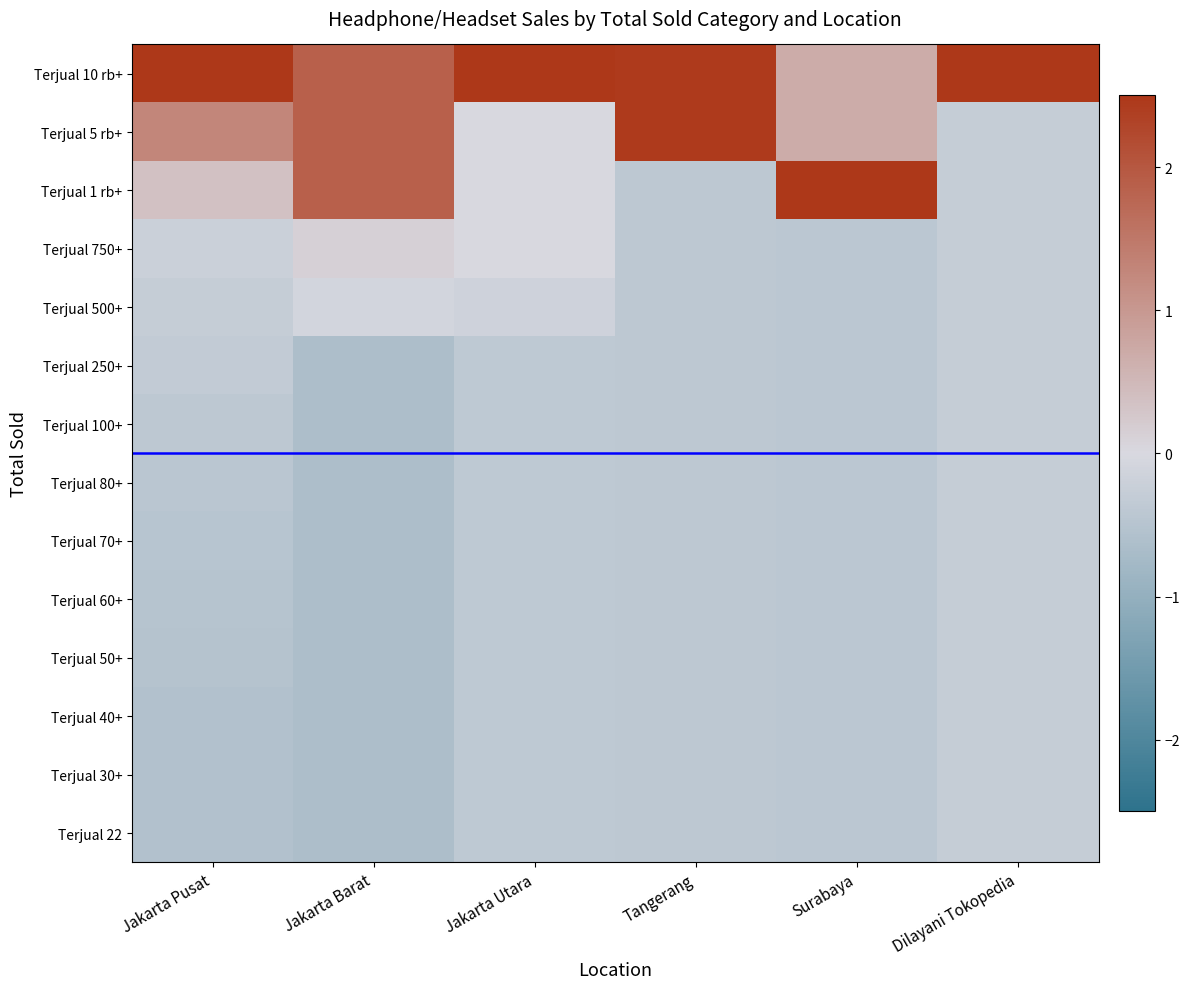

Reading left to right, extract all data points from this chart.

Terjual 10 rb+: Jakarta Pusat=3.2	Jakarta Barat=1.9	Jakarta Utara=3.6	Tangerang=2.4	Surabaya=0.7	Dilayani Tokopedia=3.6
Terjual 5 rb+: Jakarta Pusat=1.3	Jakarta Barat=1.9	Jakarta Utara=0.0	Tangerang=2.4	Surabaya=0.7	Dilayani Tokopedia=-0.3
Terjual 1 rb+: Jakarta Pusat=0.4	Jakarta Barat=1.9	Jakarta Utara=0.0	Tangerang=-0.4	Surabaya=3.3	Dilayani Tokopedia=-0.3
Terjual 750+: Jakarta Pusat=-0.2	Jakarta Barat=0.1	Jakarta Utara=0.0	Tangerang=-0.4	Surabaya=-0.4	Dilayani Tokopedia=-0.3
Terjual 500+: Jakarta Pusat=-0.3	Jakarta Barat=-0.1	Jakarta Utara=-0.1	Tangerang=-0.4	Surabaya=-0.4	Dilayani Tokopedia=-0.3
Terjual 250+: Jakarta Pusat=-0.3	Jakarta Barat=-0.6	Jakarta Utara=-0.4	Tangerang=-0.4	Surabaya=-0.4	Dilayani Tokopedia=-0.3
Terjual 100+: Jakarta Pusat=-0.4	Jakarta Barat=-0.6	Jakarta Utara=-0.4	Tangerang=-0.4	Surabaya=-0.4	Dilayani Tokopedia=-0.3
Terjual 80+: Jakarta Pusat=-0.4	Jakarta Barat=-0.6	Jakarta Utara=-0.4	Tangerang=-0.4	Surabaya=-0.4	Dilayani Tokopedia=-0.3
Terjual 70+: Jakarta Pusat=-0.5	Jakarta Barat=-0.6	Jakarta Utara=-0.4	Tangerang=-0.4	Surabaya=-0.4	Dilayani Tokopedia=-0.3
Terjual 60+: Jakarta Pusat=-0.5	Jakarta Barat=-0.6	Jakarta Utara=-0.4	Tangerang=-0.4	Surabaya=-0.4	Dilayani Tokopedia=-0.3
Terjual 50+: Jakarta Pusat=-0.5	Jakarta Barat=-0.6	Jakarta Utara=-0.4	Tangerang=-0.4	Surabaya=-0.4	Dilayani Tokopedia=-0.3
Terjual 40+: Jakarta Pusat=-0.5	Jakarta Barat=-0.6	Jakarta Utara=-0.4	Tangerang=-0.4	Surabaya=-0.4	Dilayani Tokopedia=-0.3
Terjual 30+: Jakarta Pusat=-0.6	Jakarta Barat=-0.6	Jakarta Utara=-0.4	Tangerang=-0.4	Surabaya=-0.4	Dilayani Tokopedia=-0.3
Terjual 22: Jakarta Pusat=-0.6	Jakarta Barat=-0.6	Jakarta Utara=-0.4	Tangerang=-0.4	Surabaya=-0.4	Dilayani Tokopedia=-0.3